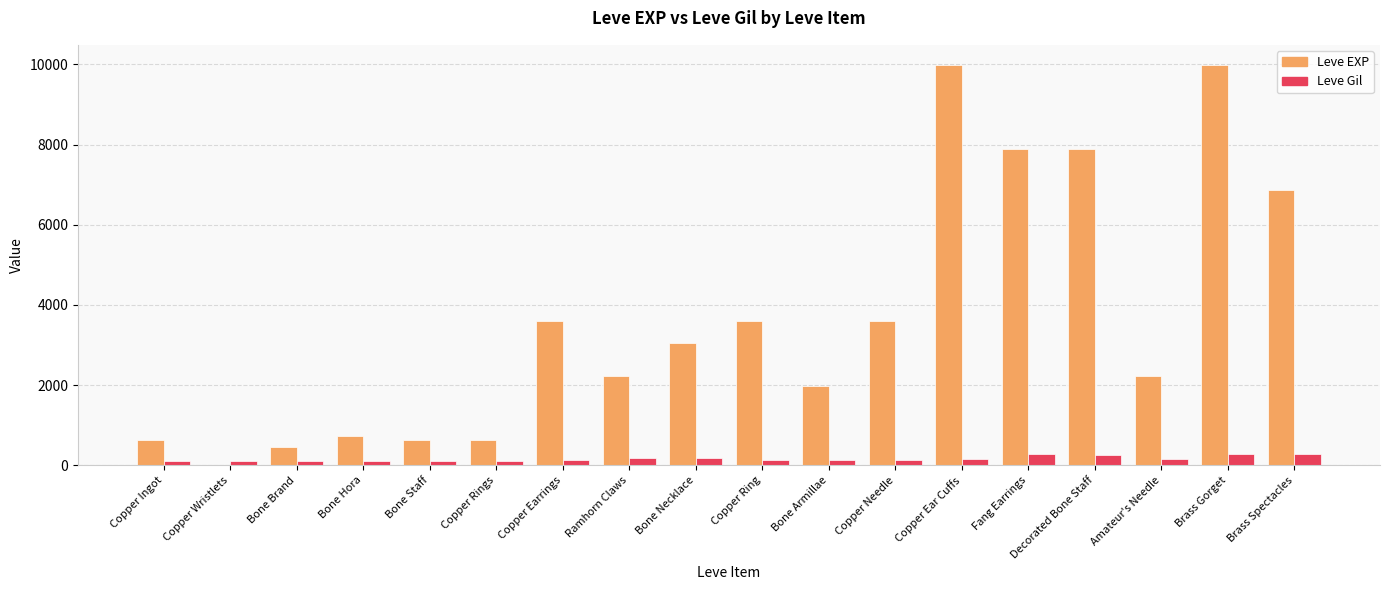

What is the sum of all Leve Gil values?

3029